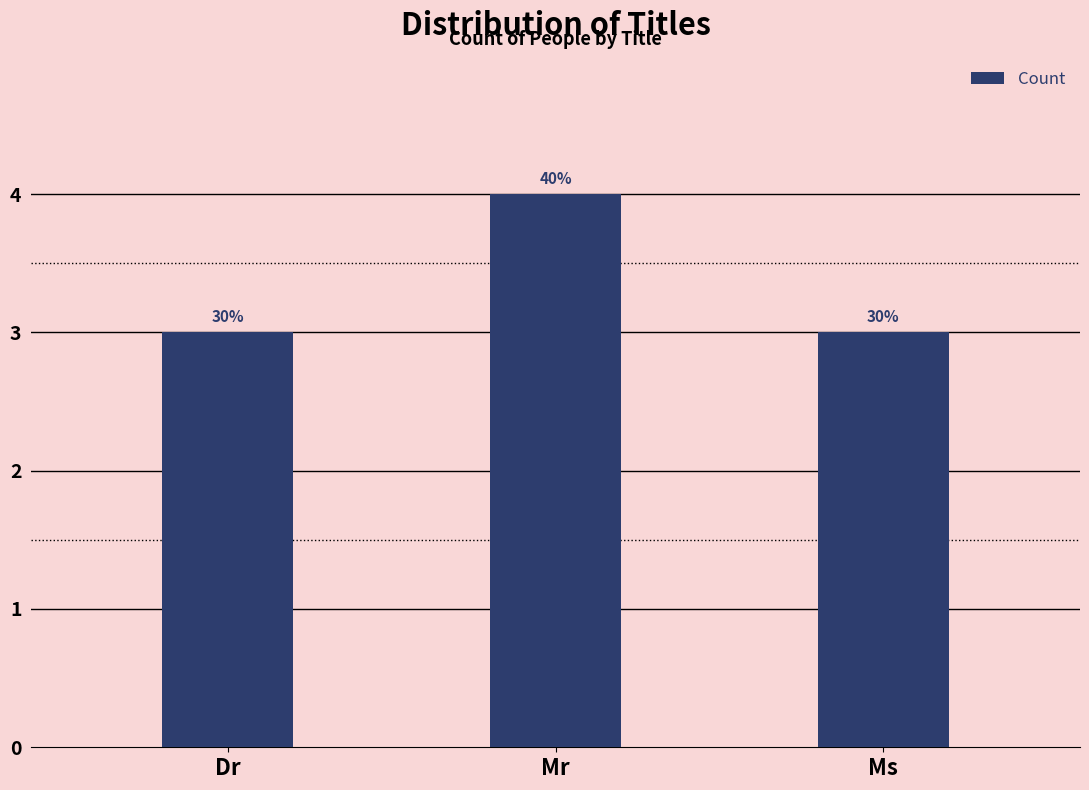

Rank the categories by value from highest to lowest.

Mr, Dr, Ms